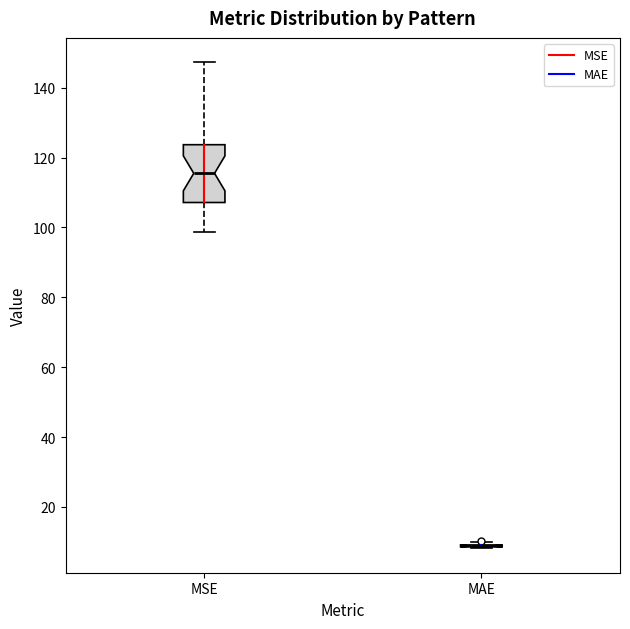

Which box is the tallest, from its lower edge to its upper edge?

MSE